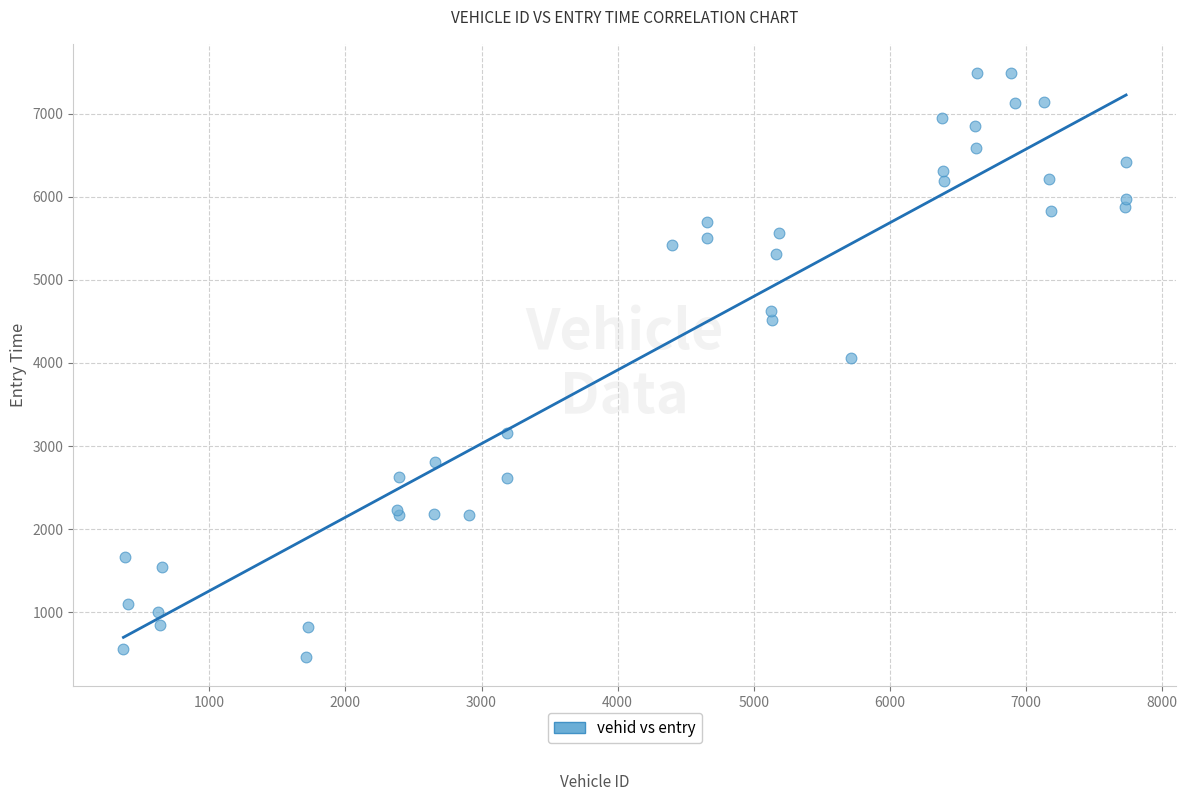

What Y value in the scatter plot is closest to 3975?

4053.7